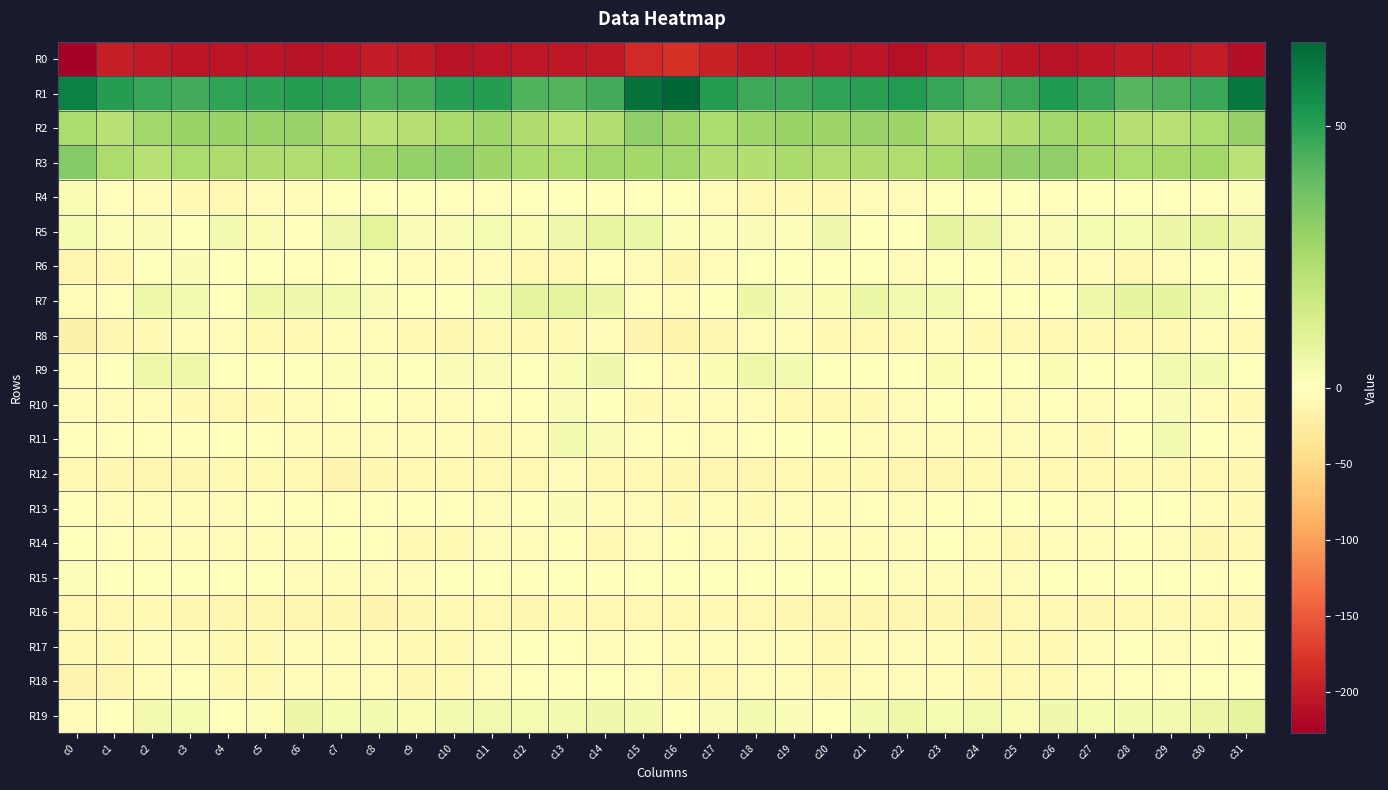

Rank the series at c31 from lowest to highest value.

R0, R12, R16, R14, R8, R10, R13, R6, R11, R15, R17, R7, R9, R18, R4, R5, R19, R3, R2, R1